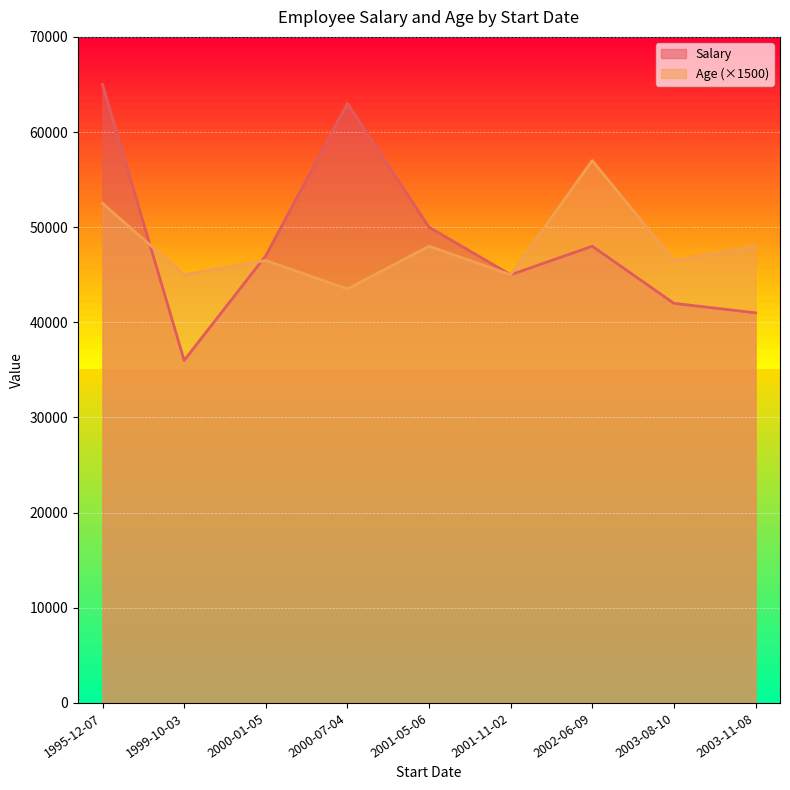

Reading left to right, what are all the values shown in this chart?

Salary: 1995-12-07=65000	1999-10-03=36000	2000-01-05=47000	2000-07-04=63000	2001-05-06=50000	2001-11-02=45000	2002-06-09=48000	2003-08-10=42000	2003-11-08=41000
Age: 1995-12-07=52500	1999-10-03=45000	2000-01-05=46500	2000-07-04=43500	2001-05-06=48000	2001-11-02=45000	2002-06-09=57000	2003-08-10=46500	2003-11-08=48000